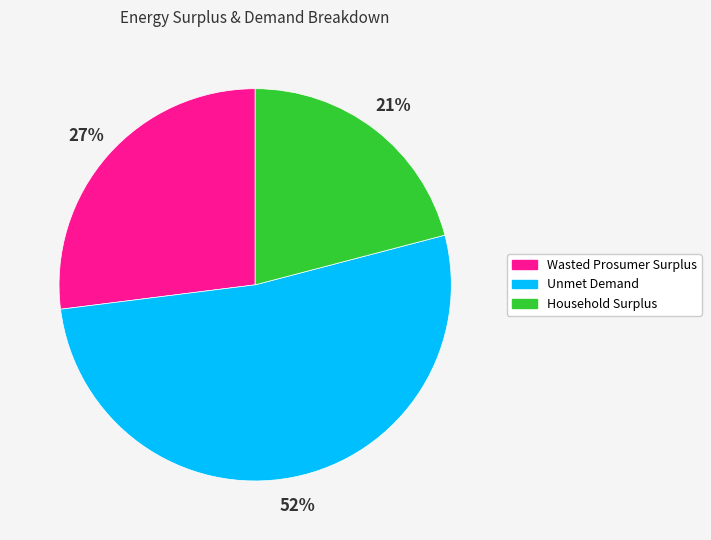

How many slices are in this pie chart?

3